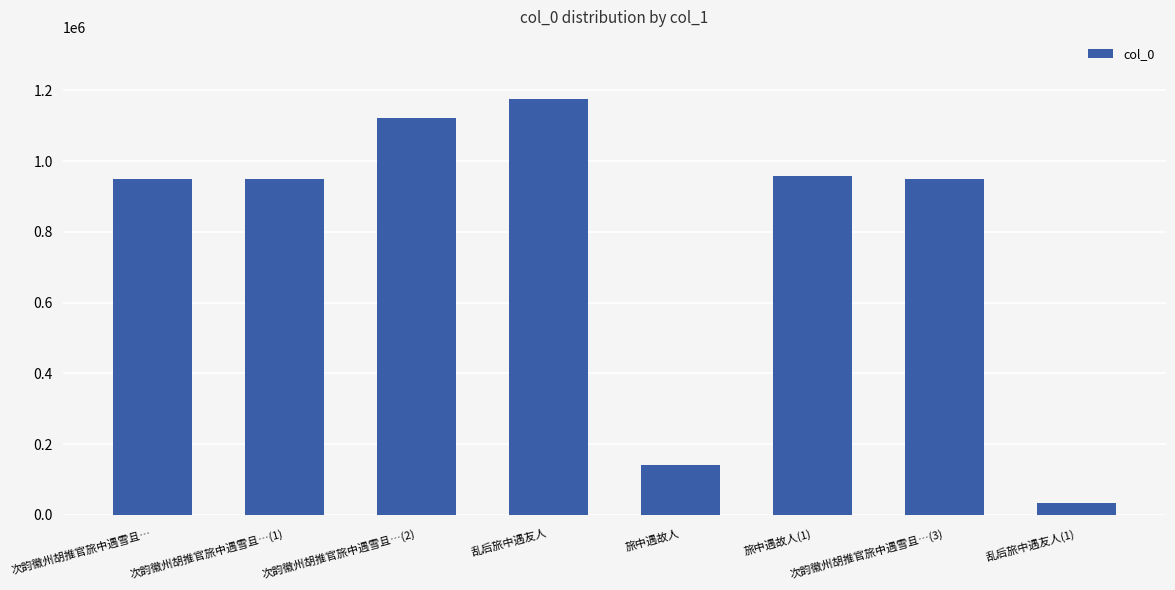

What position from the right is 旅中遇故人(1)?

3